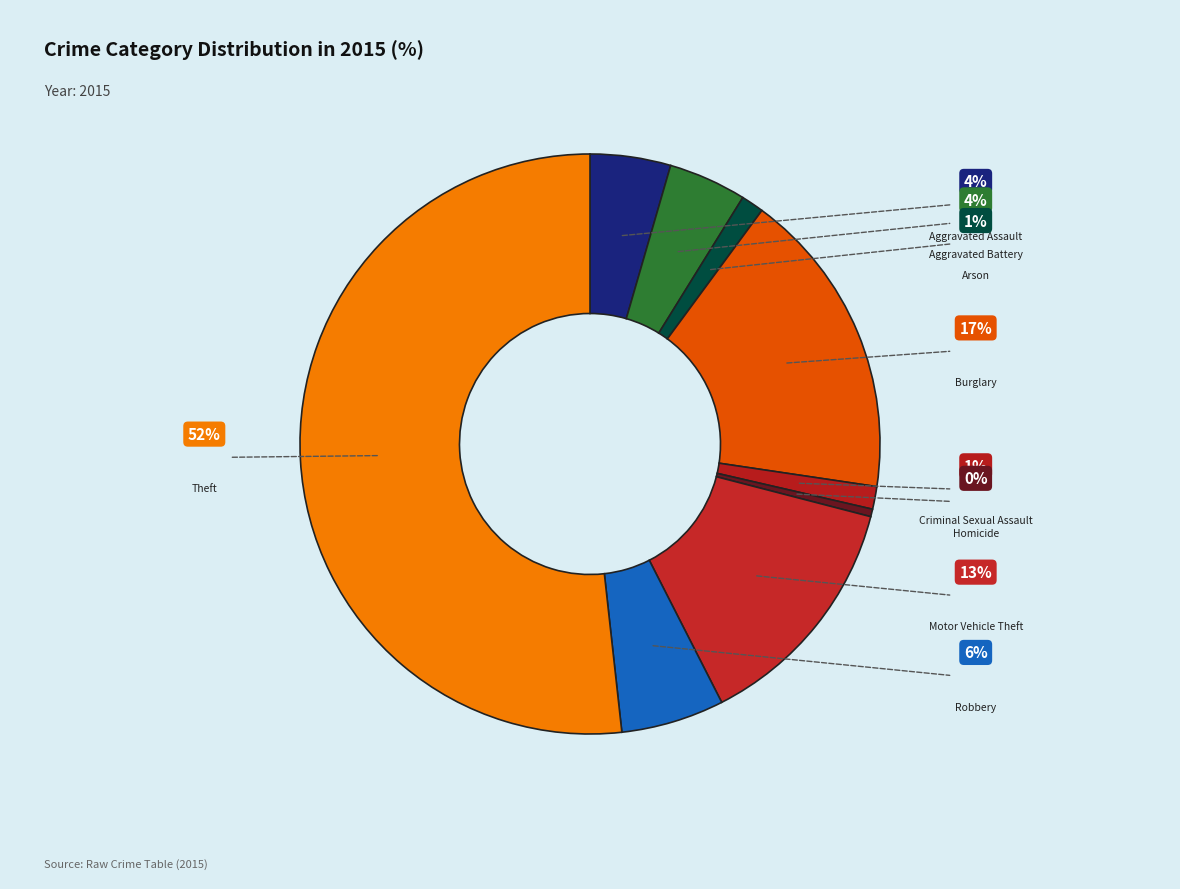

To the nearest percent, what is the average slice percentage?

11%